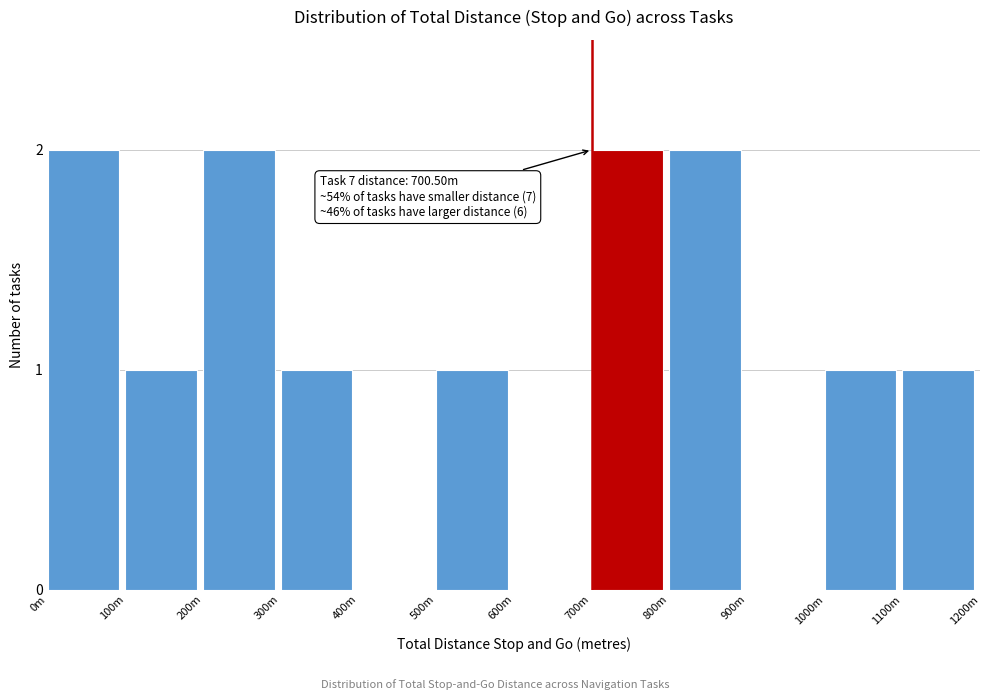

Reading left to right, what are all the values shown in this chart?

0m=2	100m=1	200m=2	300m=1	400m=0	500m=1	600m=0	700m=2	800m=2	900m=0	1000m=1	1100m=1